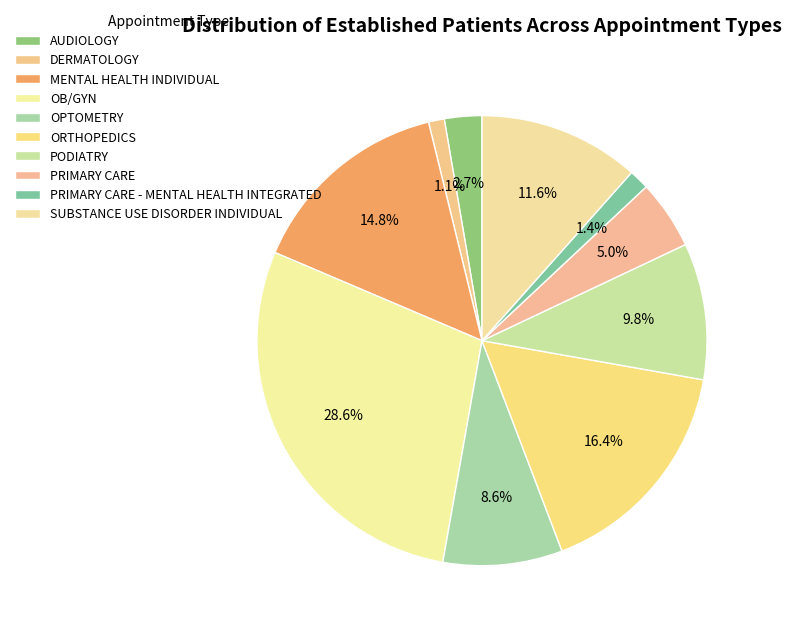

To the nearest percent, what is the difference between the MENTAL HEALTH INDIVIDUAL and SUBSTANCE USE DISORDER INDIVIDUAL slice percentages?

3%